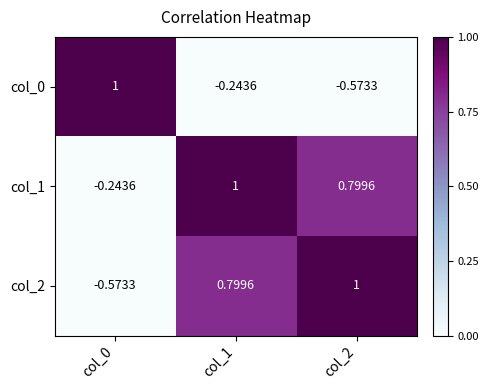

Is the value of col_1 at col_0 greater than the value of col_2 at col_2?

No